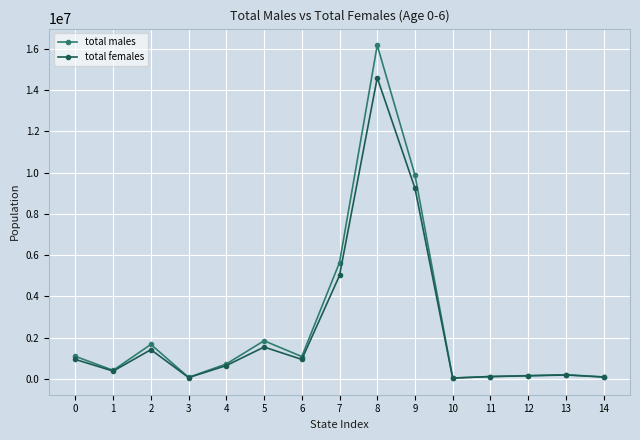

Rank the series by their maximum value, from lowest to highest.

total females, total males